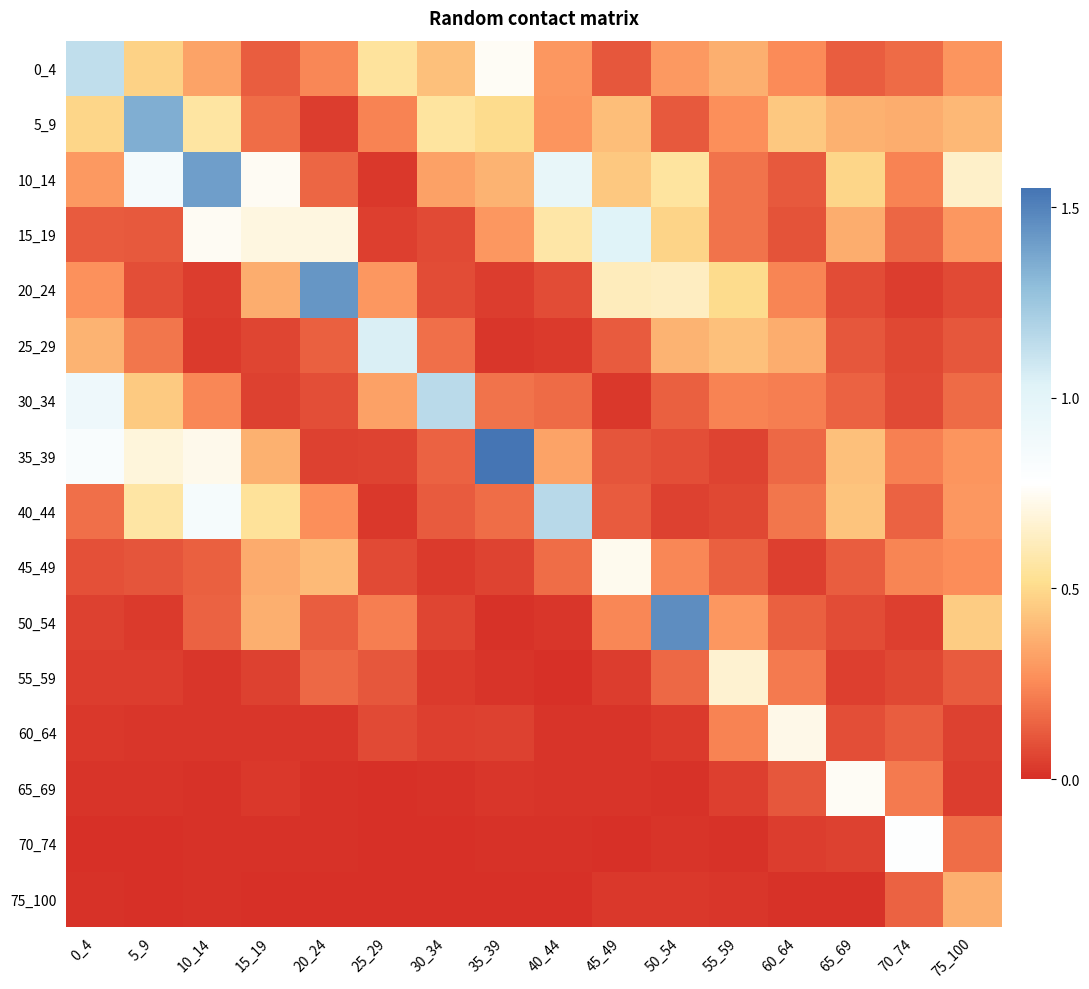

Which series has the widest spread of values?

35_39